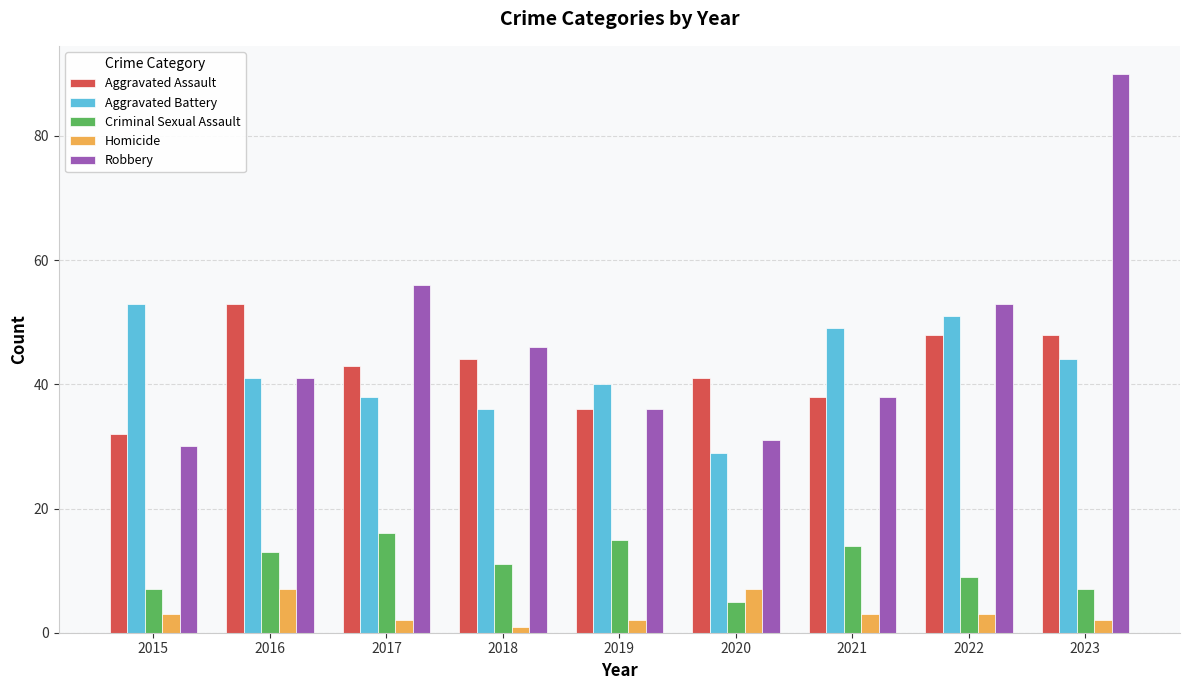

How many bars are there in total?

45